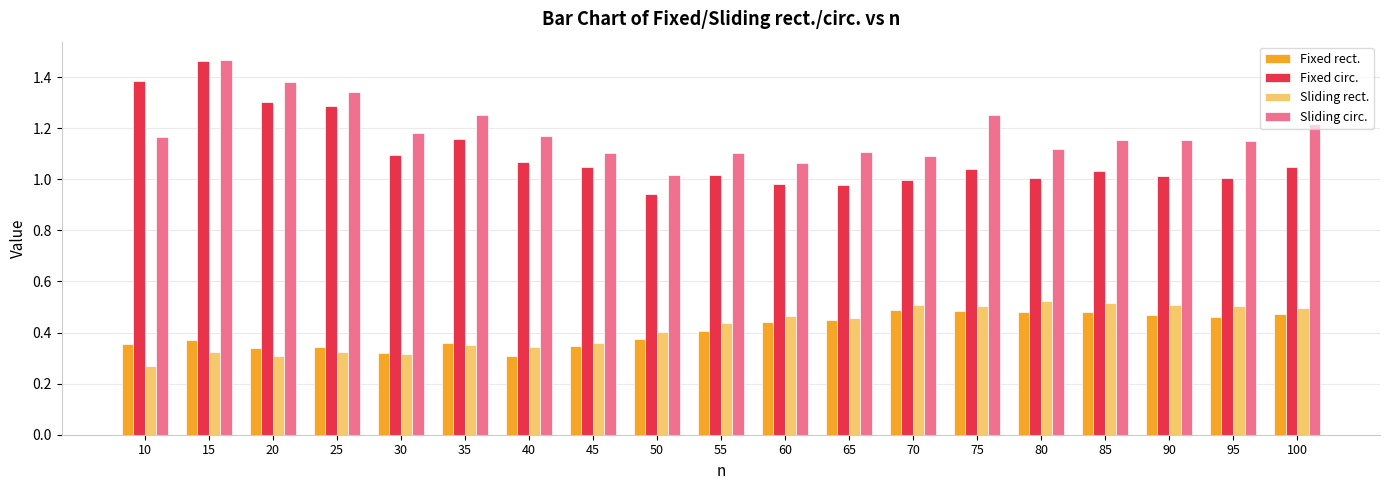

What is the sum of all Fixed rect. values?

7.8